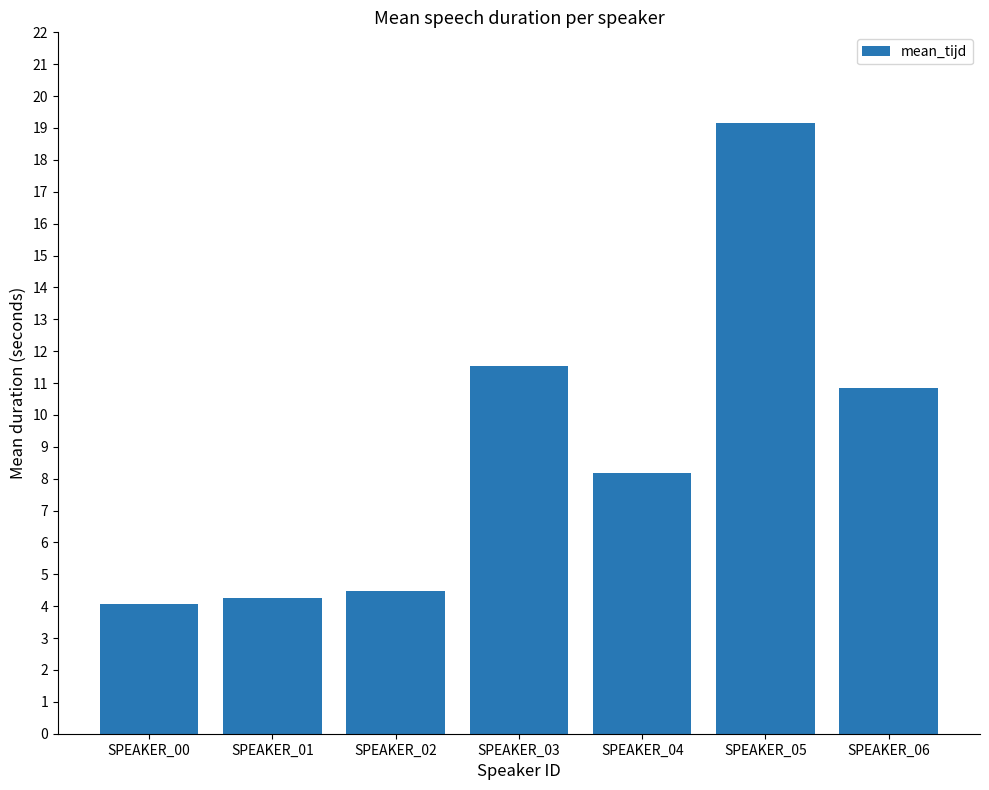

Reading left to right, transcribe all the data shown in this chart.

4.1	4.2	4.5	11.5	8.2	19.2	10.8